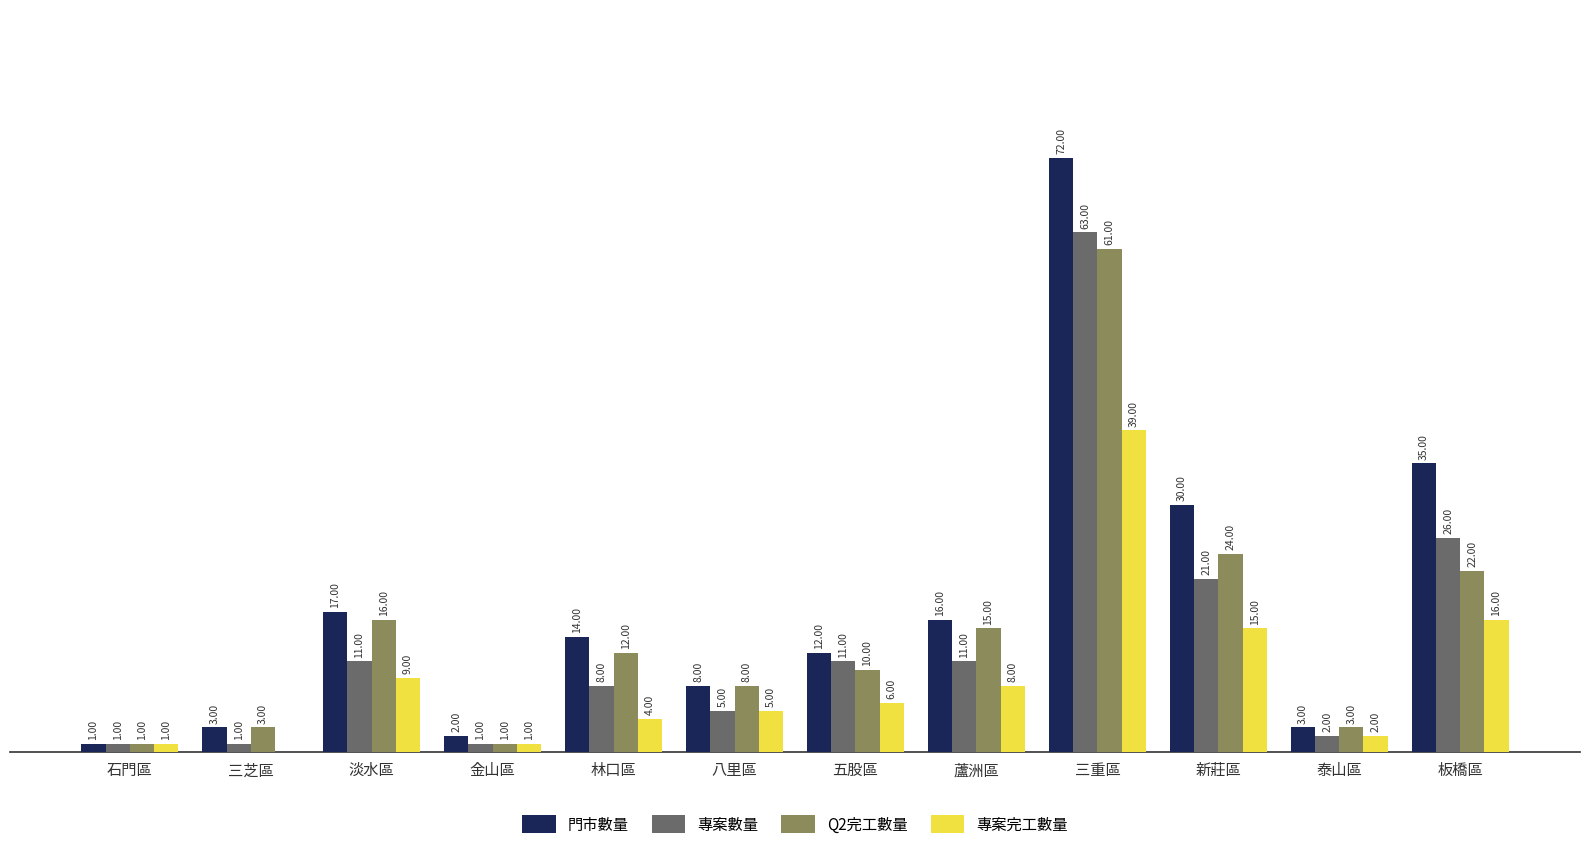

Where does the 專案完工數量 series first go above 6?

淡水區